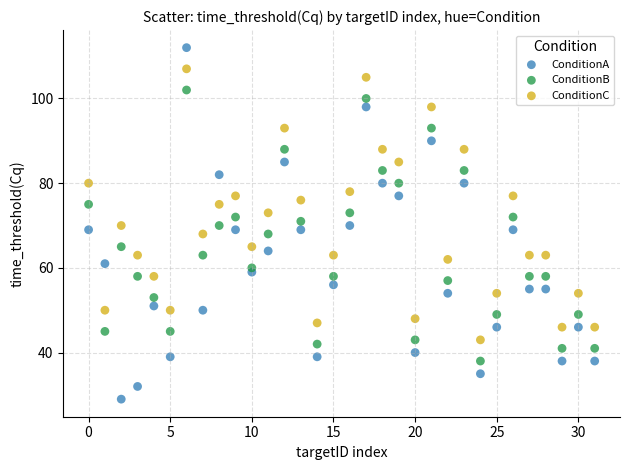

Which series has the widest spread of Y values?

ConditionA